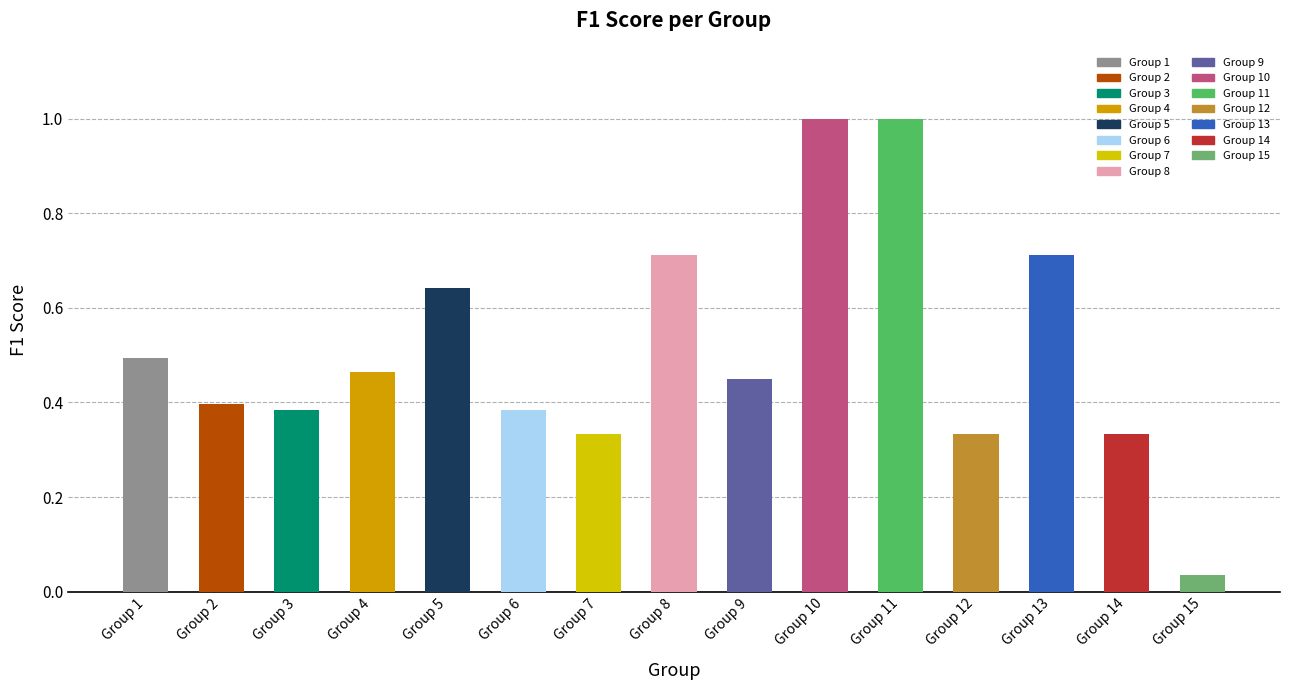

What is the maximum value shown in the chart?

1.0